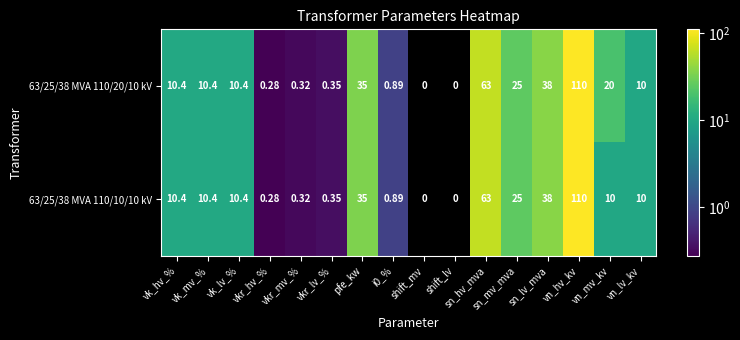

What is the sum of the 63/25/38 MVA 110/20/10 kV values at vn_hv_kv and sn_mv_mva?

135.0